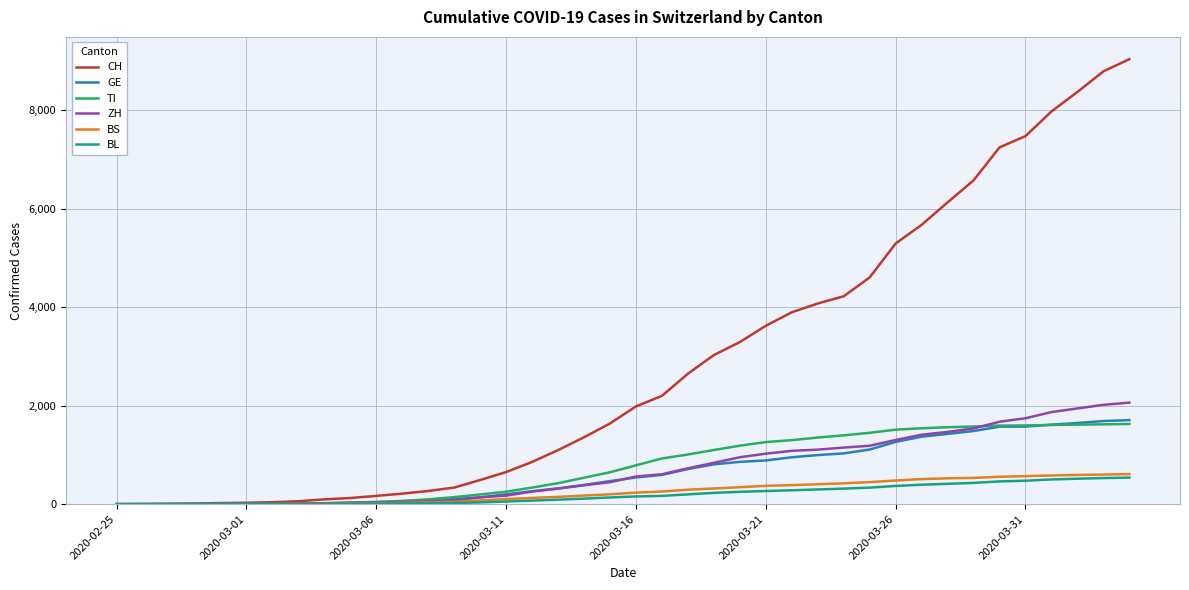

What is the highest value of the ZH series?

2062